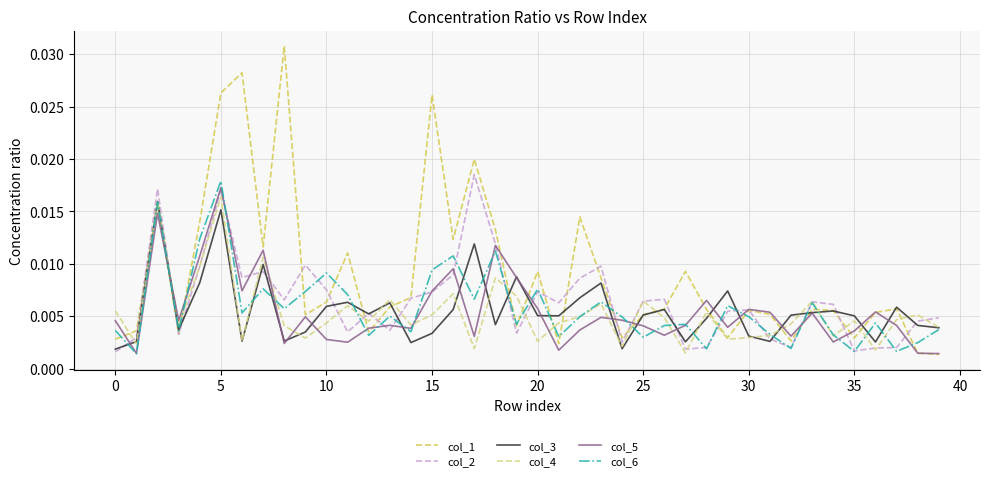

Which series has the largest total across all categories?

col_1